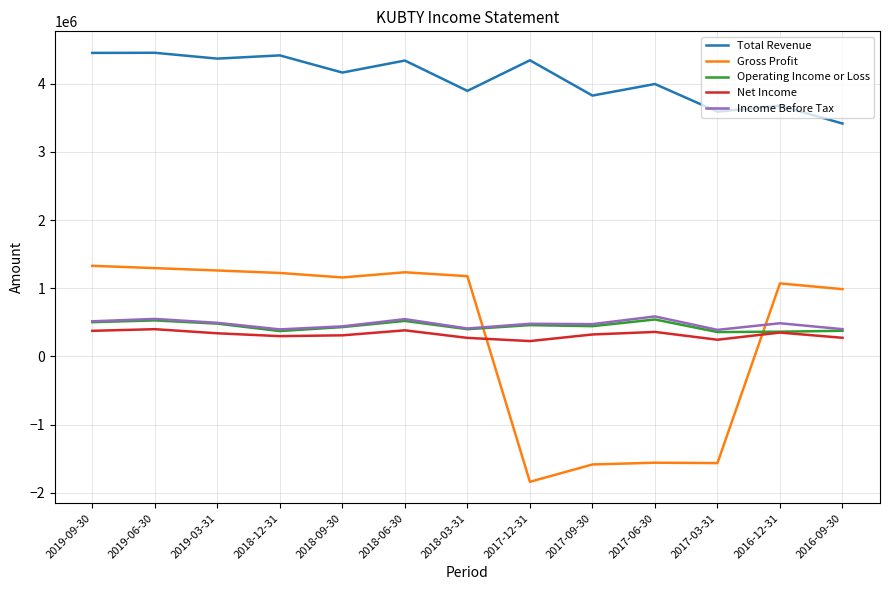

True or false: Income Before Tax has a value of 492400 at 2019-03-31.

True